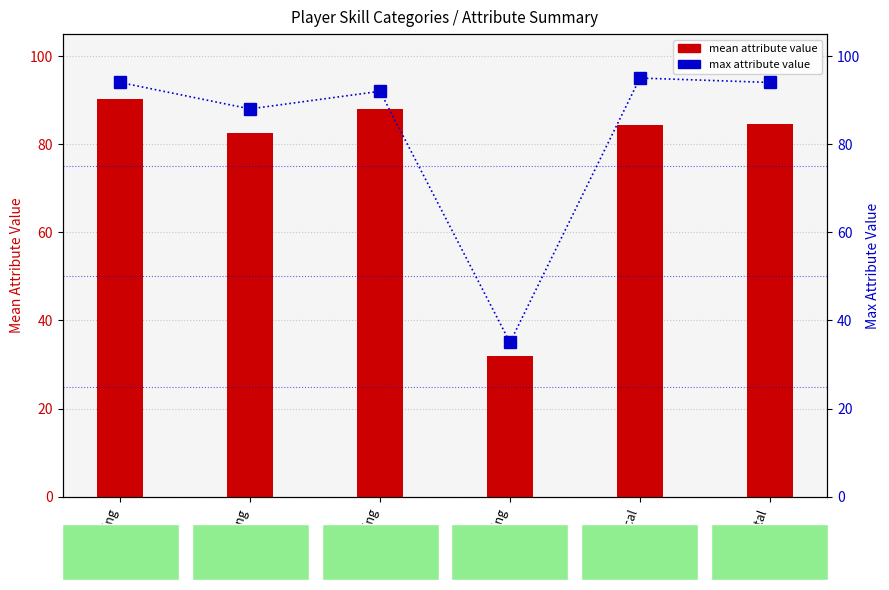

Where is mean attribute value nearest to the value 61?

passing